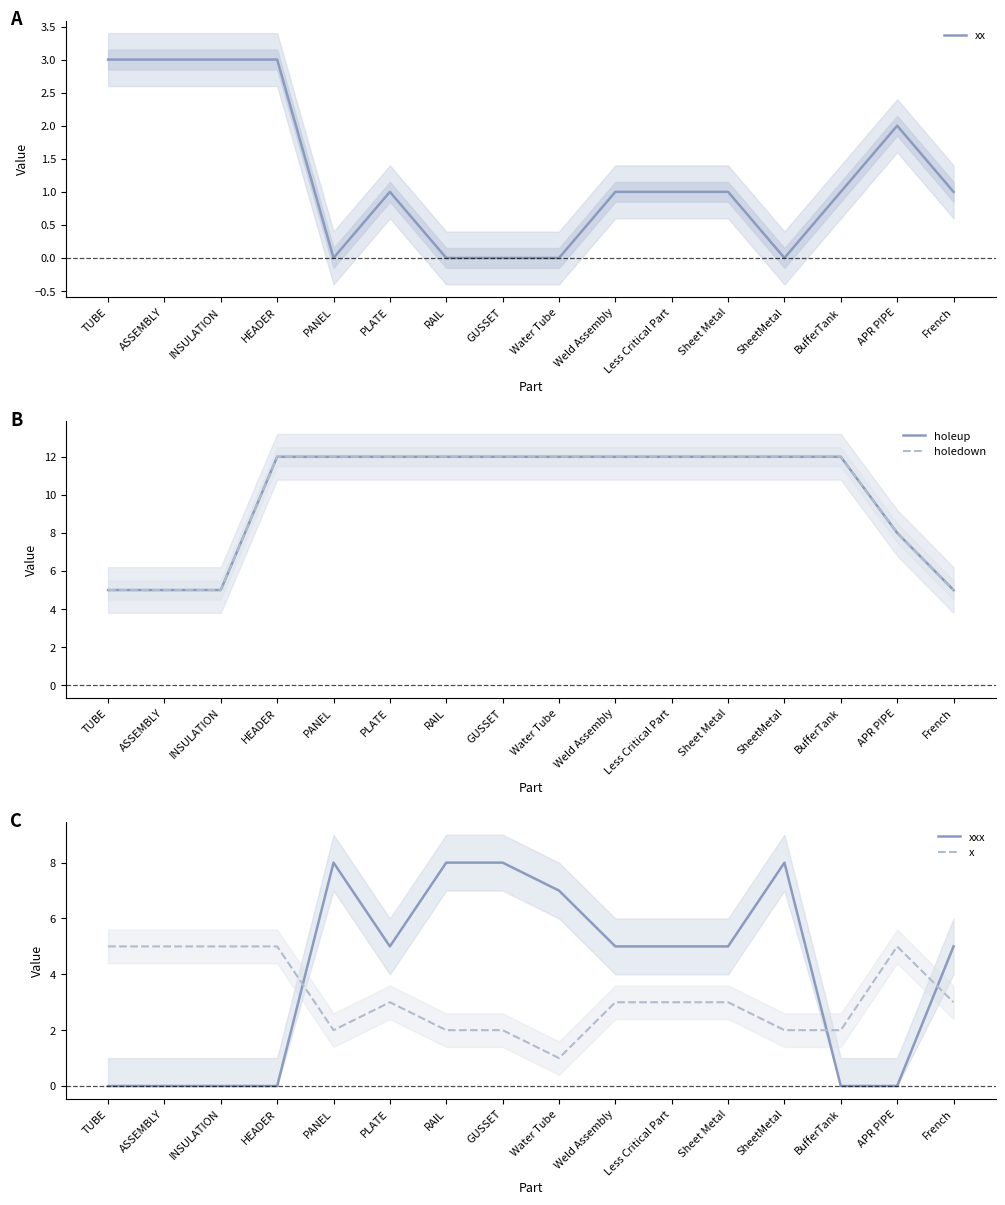

Reading left to right, transcribe all the data shown in this chart.

xx: TUBE=3	ASSEMBLY=3	INSULATION=3	HEADER=3	PANEL=0	PLATE=1	RAIL=0	GUSSET=0	Water Tube=0	Weld Assembly=1	Less Critical Part=1	Sheet Metal=1	SheetMetal=0	BufferTank=1	APR PIPE=2	French=1
holeup: TUBE=5	ASSEMBLY=5	INSULATION=5	HEADER=12	PANEL=12	PLATE=12	RAIL=12	GUSSET=12	Water Tube=12	Weld Assembly=12	Less Critical Part=12	Sheet Metal=12	SheetMetal=12	BufferTank=12	APR PIPE=8	French=5
holedown: TUBE=5	ASSEMBLY=5	INSULATION=5	HEADER=12	PANEL=12	PLATE=12	RAIL=12	GUSSET=12	Water Tube=12	Weld Assembly=12	Less Critical Part=12	Sheet Metal=12	SheetMetal=12	BufferTank=12	APR PIPE=8	French=5
xxx: TUBE=0	ASSEMBLY=0	INSULATION=0	HEADER=0	PANEL=8	PLATE=5	RAIL=8	GUSSET=8	Water Tube=7	Weld Assembly=5	Less Critical Part=5	Sheet Metal=5	SheetMetal=8	BufferTank=0	APR PIPE=0	French=5
x: TUBE=5	ASSEMBLY=5	INSULATION=5	HEADER=5	PANEL=2	PLATE=3	RAIL=2	GUSSET=2	Water Tube=1	Weld Assembly=3	Less Critical Part=3	Sheet Metal=3	SheetMetal=2	BufferTank=2	APR PIPE=5	French=3